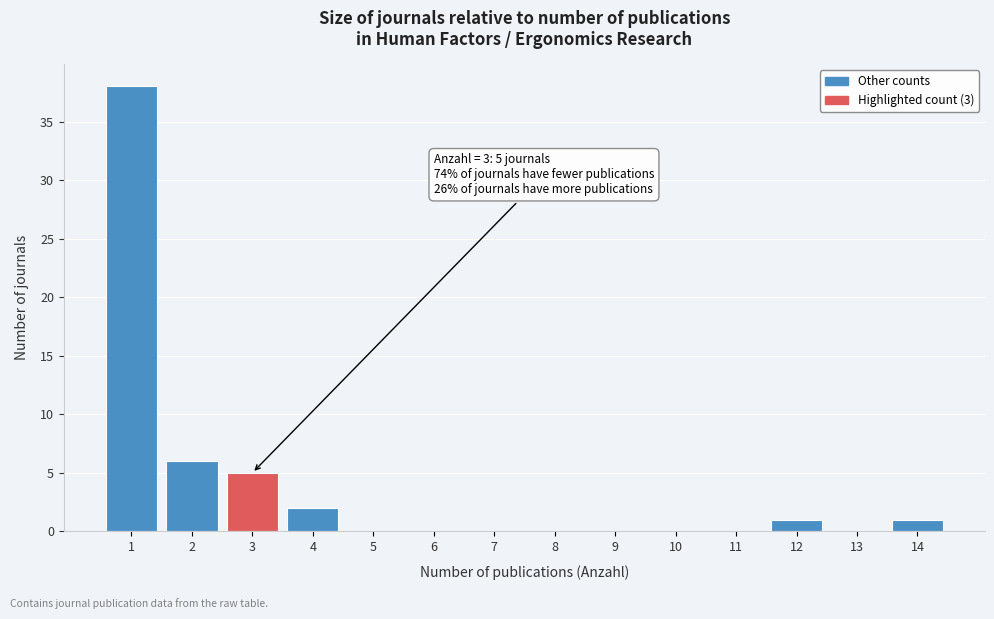

Over which range of the x-axis is the bar tallest?

0.5 to 1.5